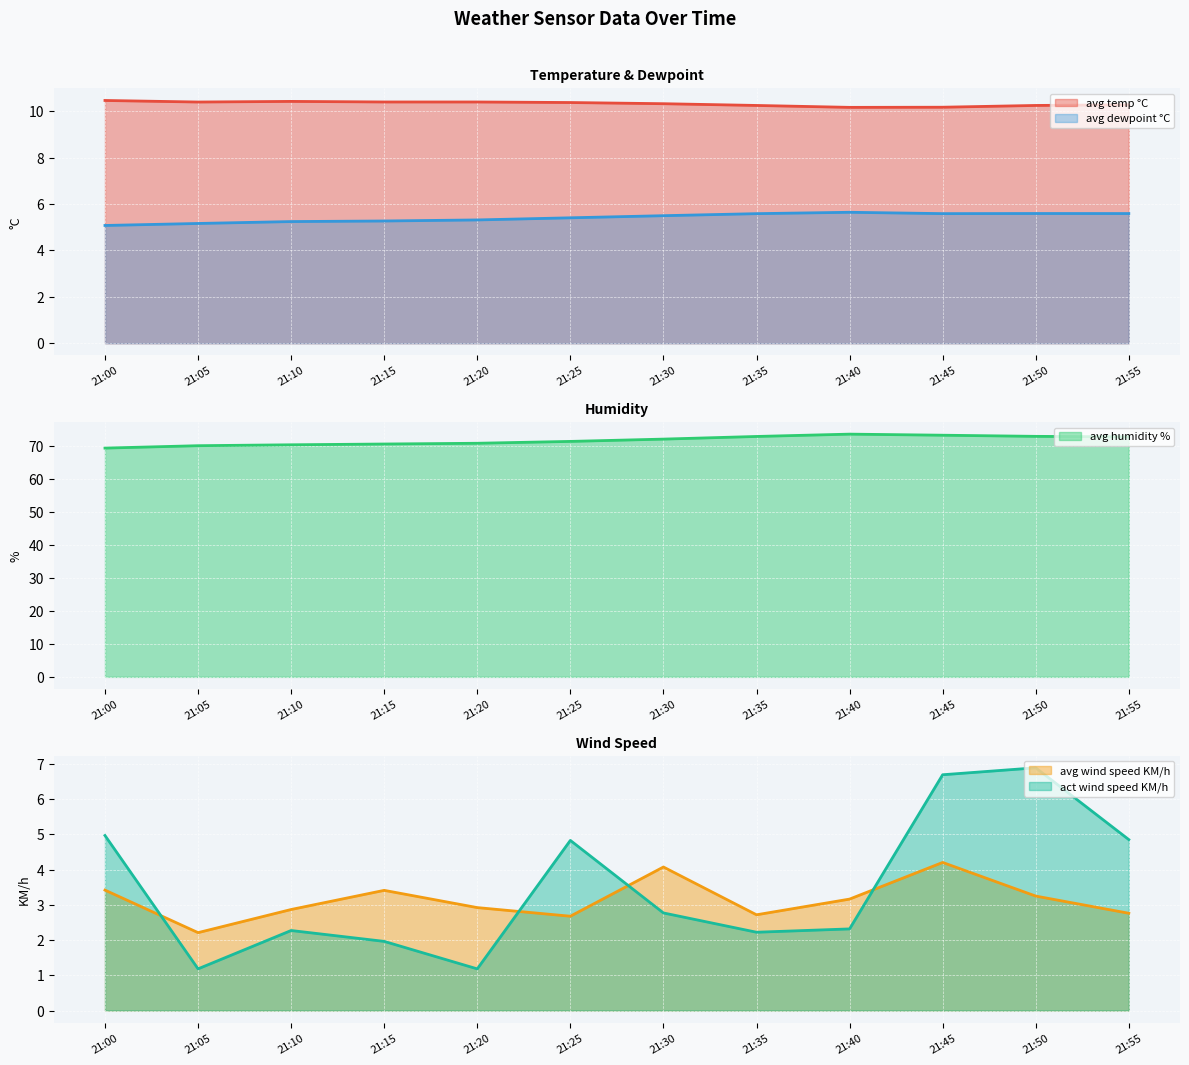

Which series has the largest total across all categories?

avg humidity %